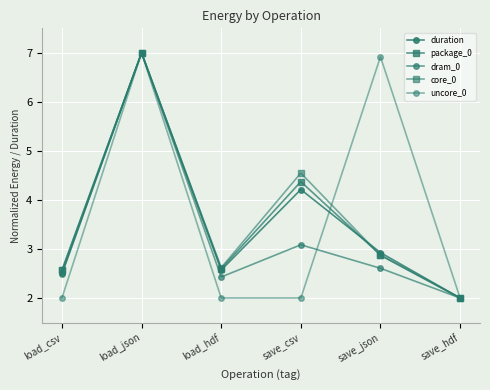

Is this an area chart (filled region under the line)?

No